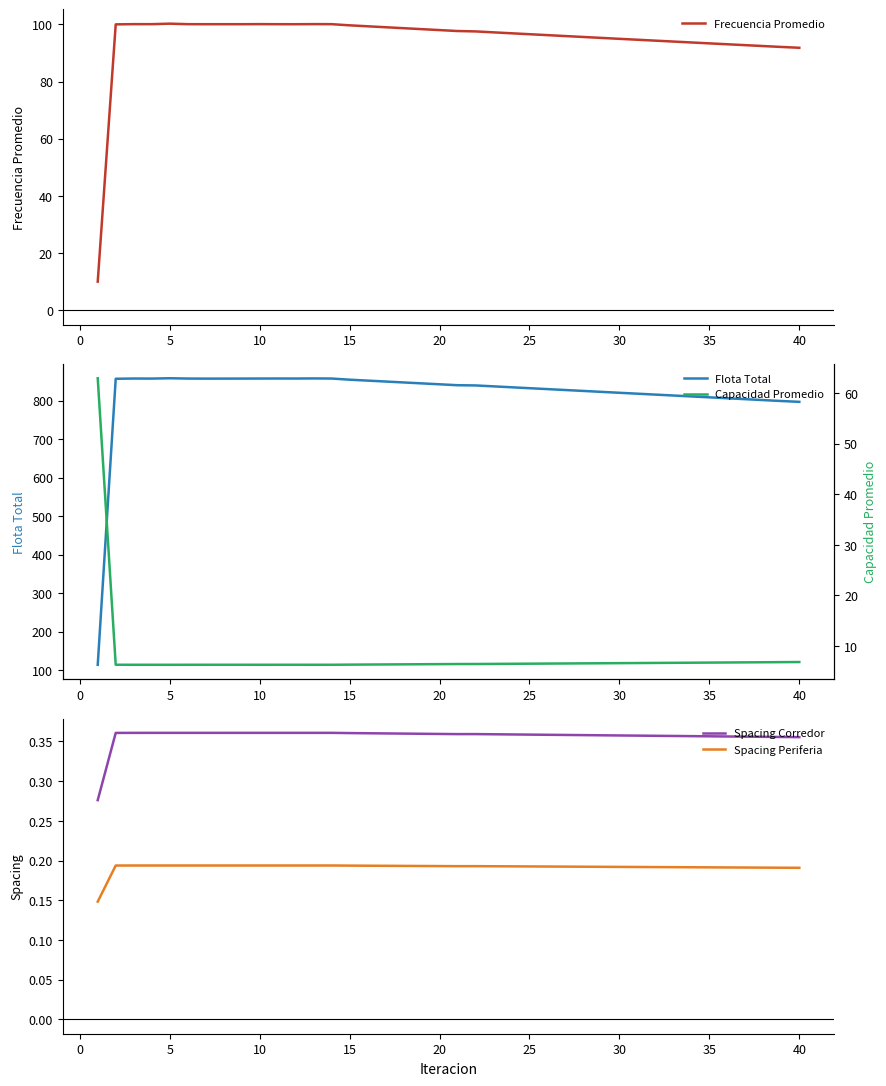

What are all the series names shown in the legend?

Frecuencia Promedio, Flota Total, Spacing Corredor, Spacing Periferia, Capacidad Promedio